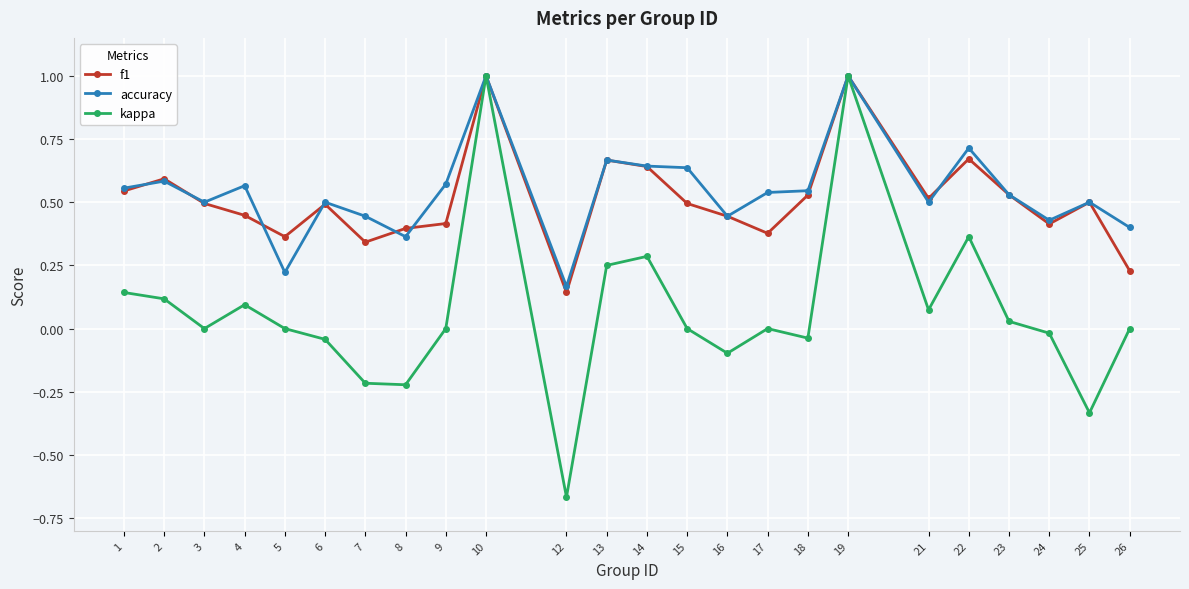

The accuracy series shows 1.0 at 10. True or false?

True